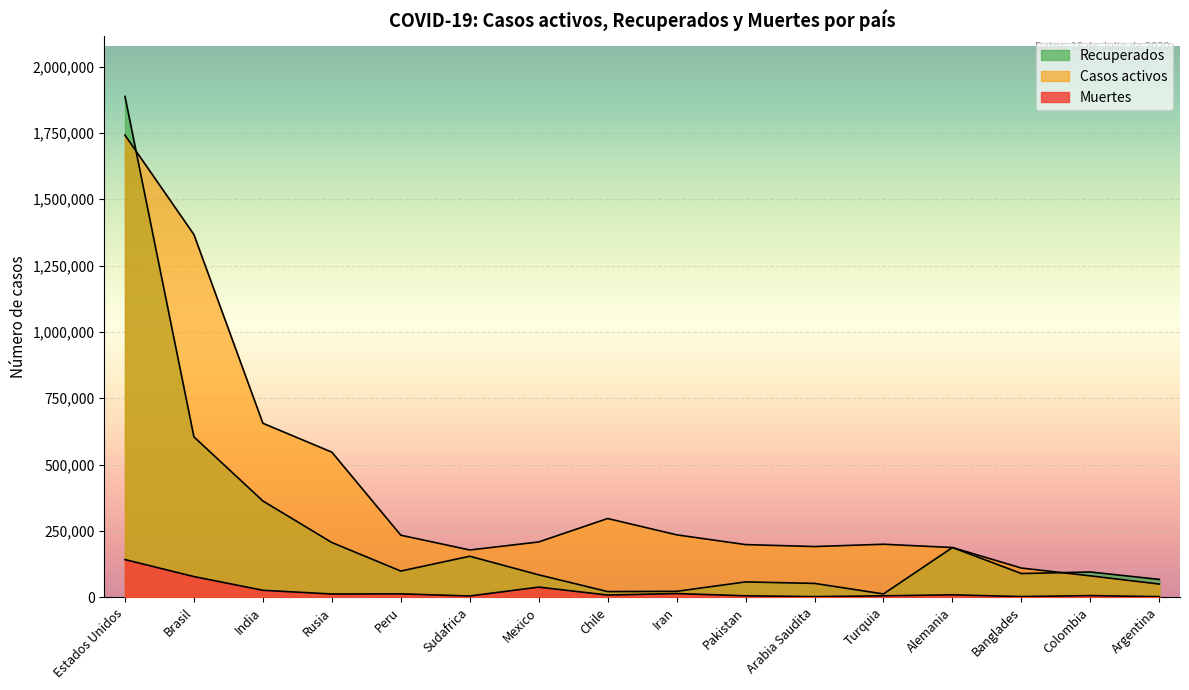

Which series has the widest spread of values?

Recuperados